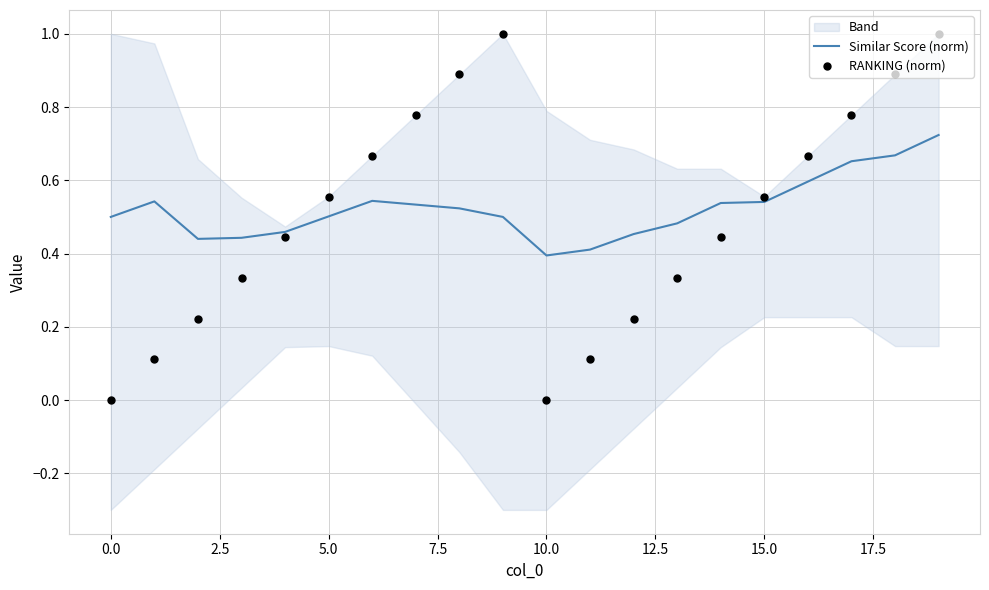

At which category is the sum across all series the highest?

19